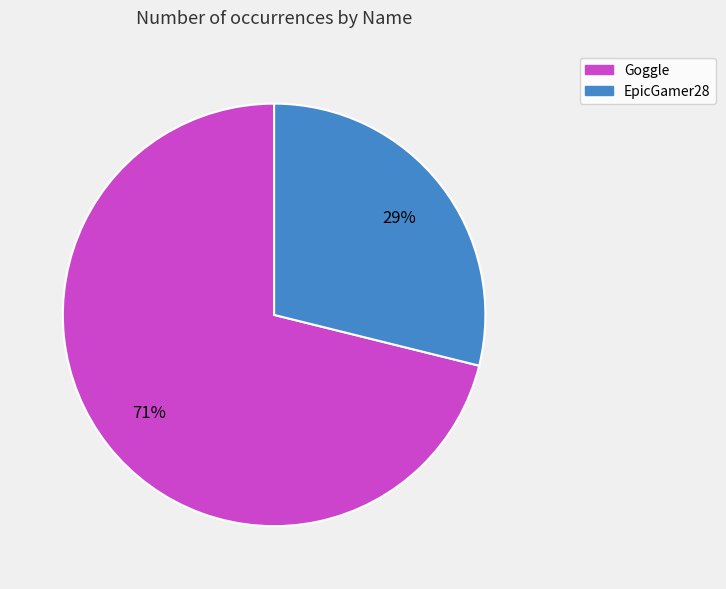

To the nearest percent, what portion does EpicGamer28 represent?

29%